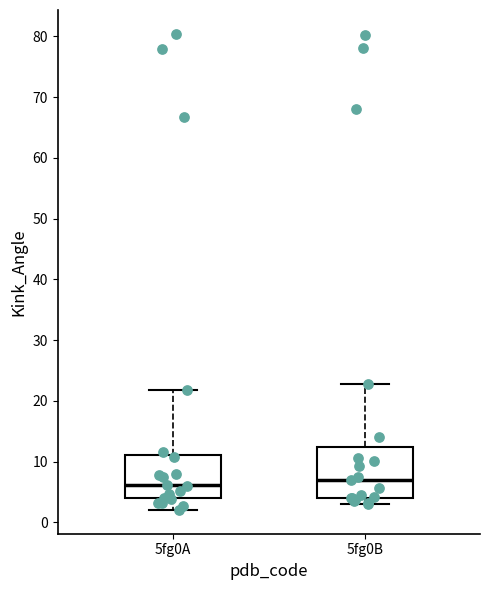

Reading left to right, transcribe this box plot: for each box, give where its median line is, the range the box spans, and where its two whiskers end, as read against the y-axis. The values are not printed on the chart, so give them approximately, as read against the axis.

5fg0A: median 6, box 4 to 11, whiskers 2 to 22
5fg0B: median 7, box 4 to 12, whiskers 3 to 23